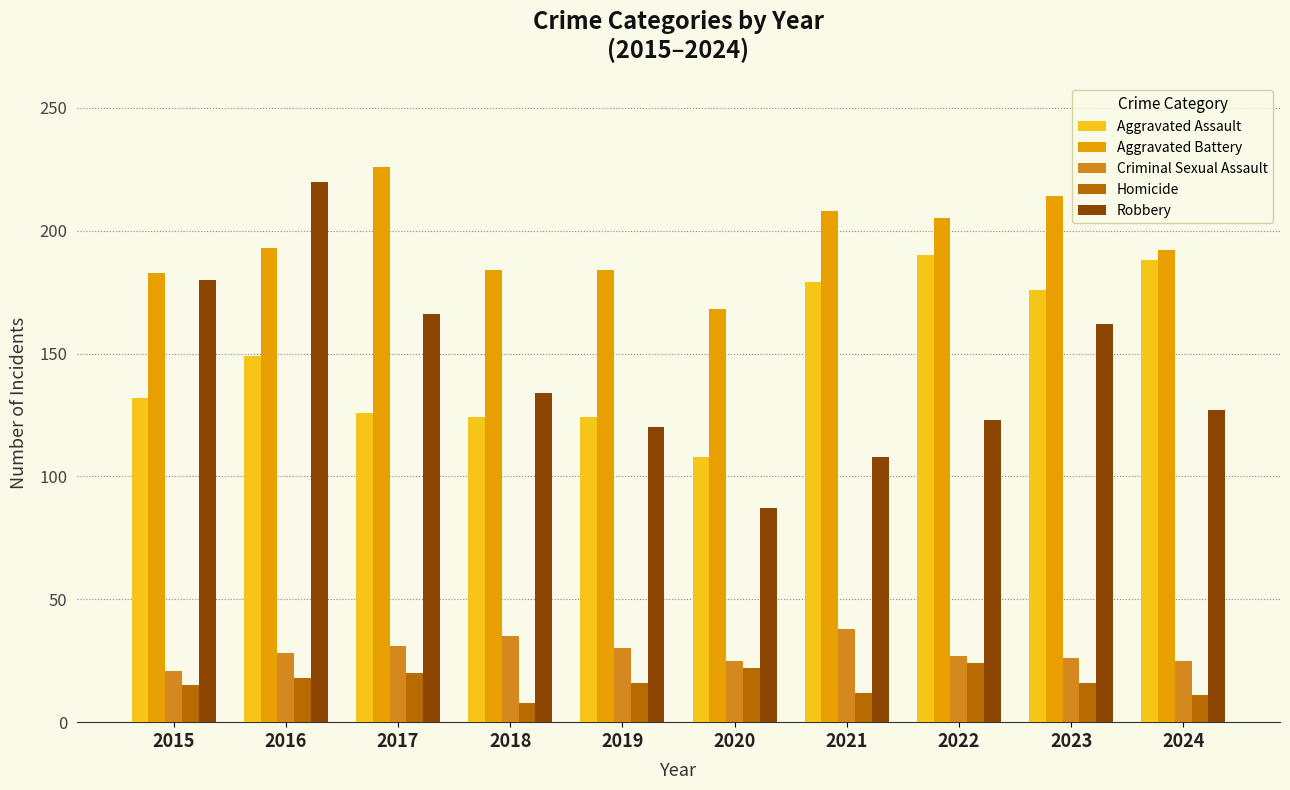

Which series has the largest range (max minus min)?

Robbery